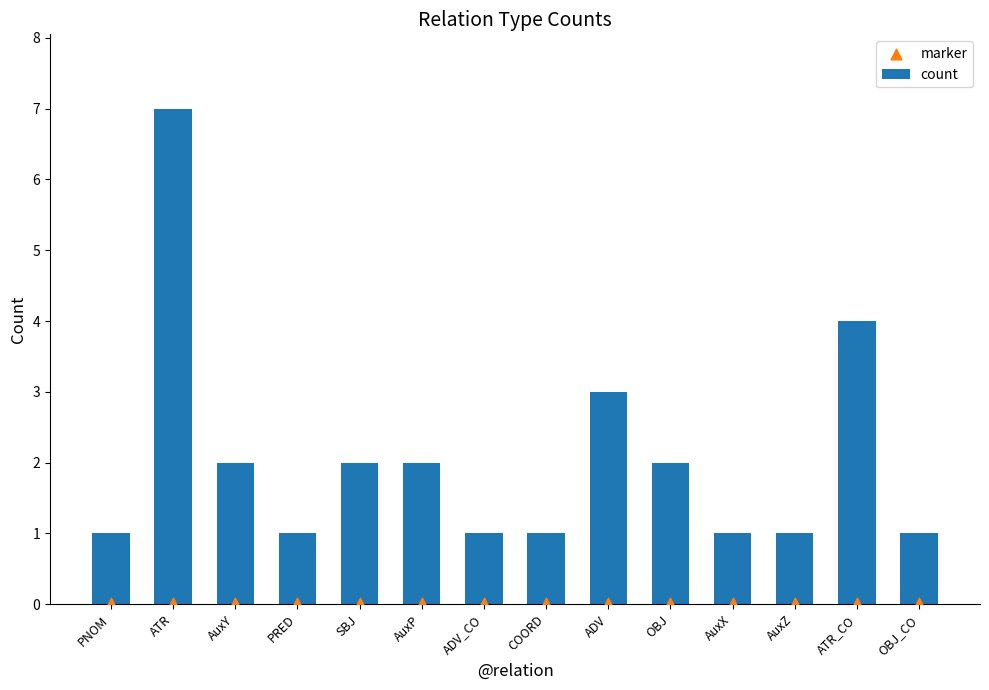

Is the value of marker at ATR greater than the value of count at AuxX?

No